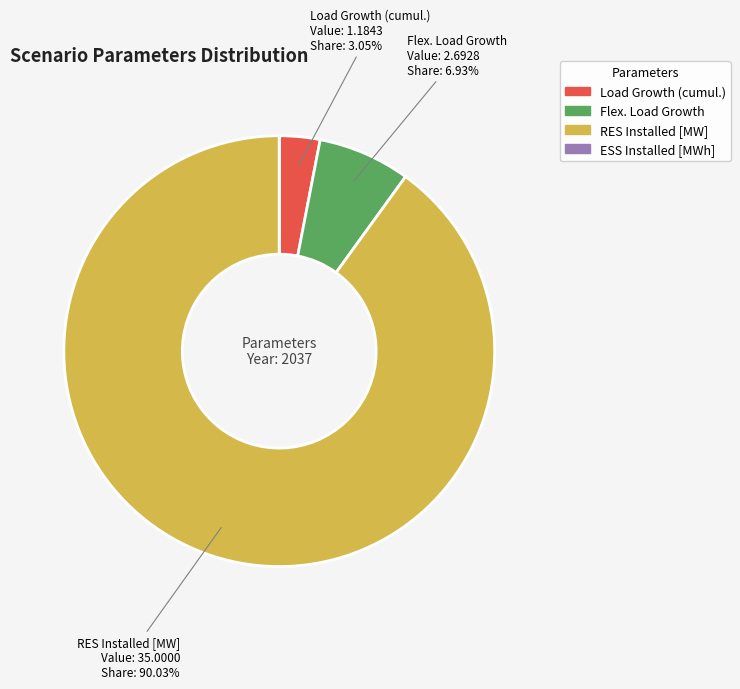

Which has a higher value, Flex. Load Growth or RES Installed [MW]?

RES Installed [MW]